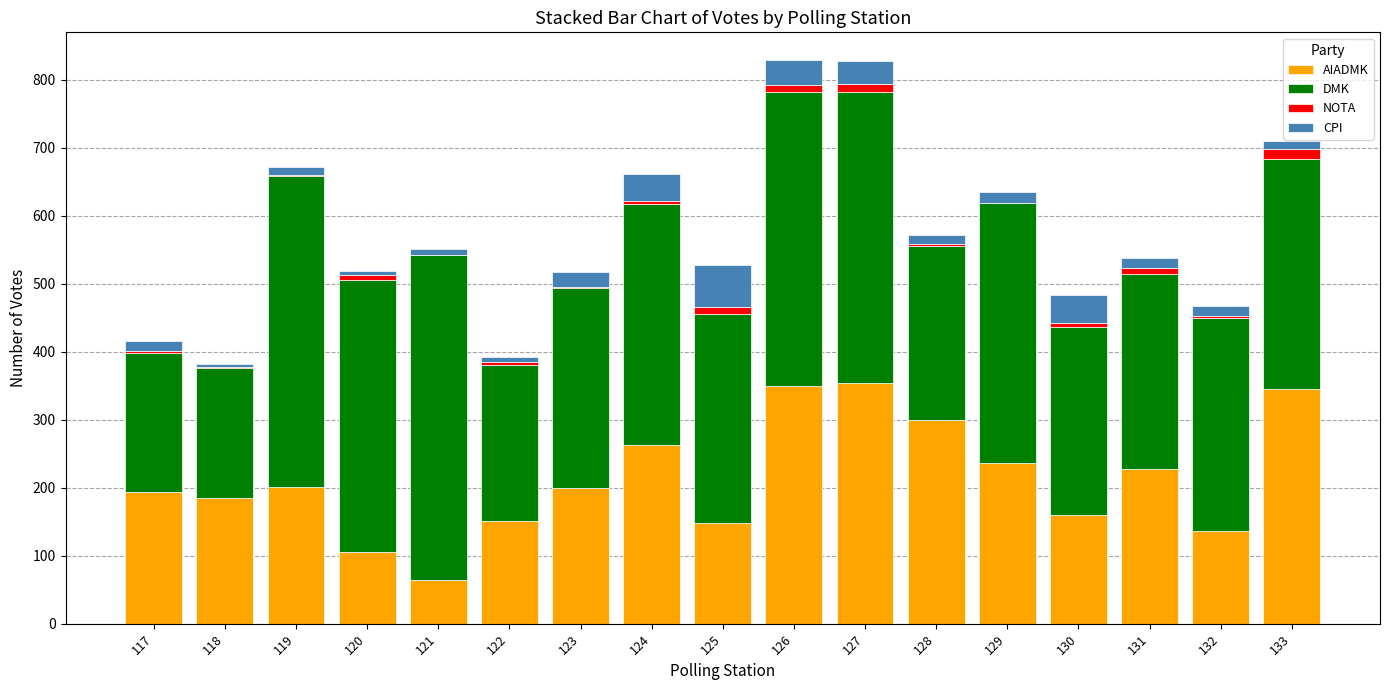

Does the chart contain stacked bars?

Yes